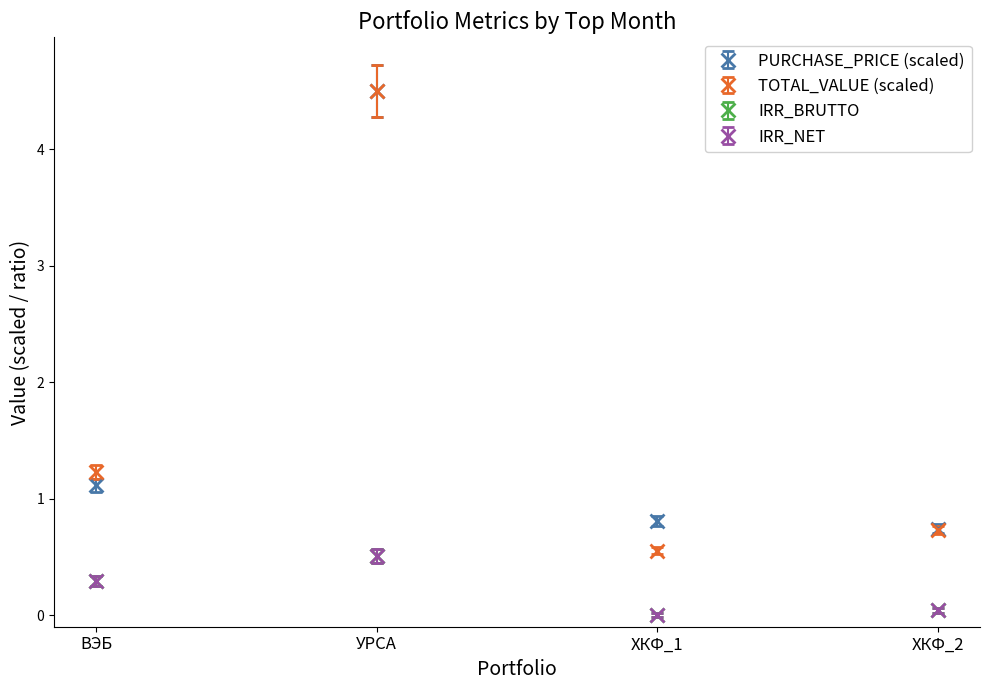

How many interior local valleys does the IRR_BRUTTO series have?

1